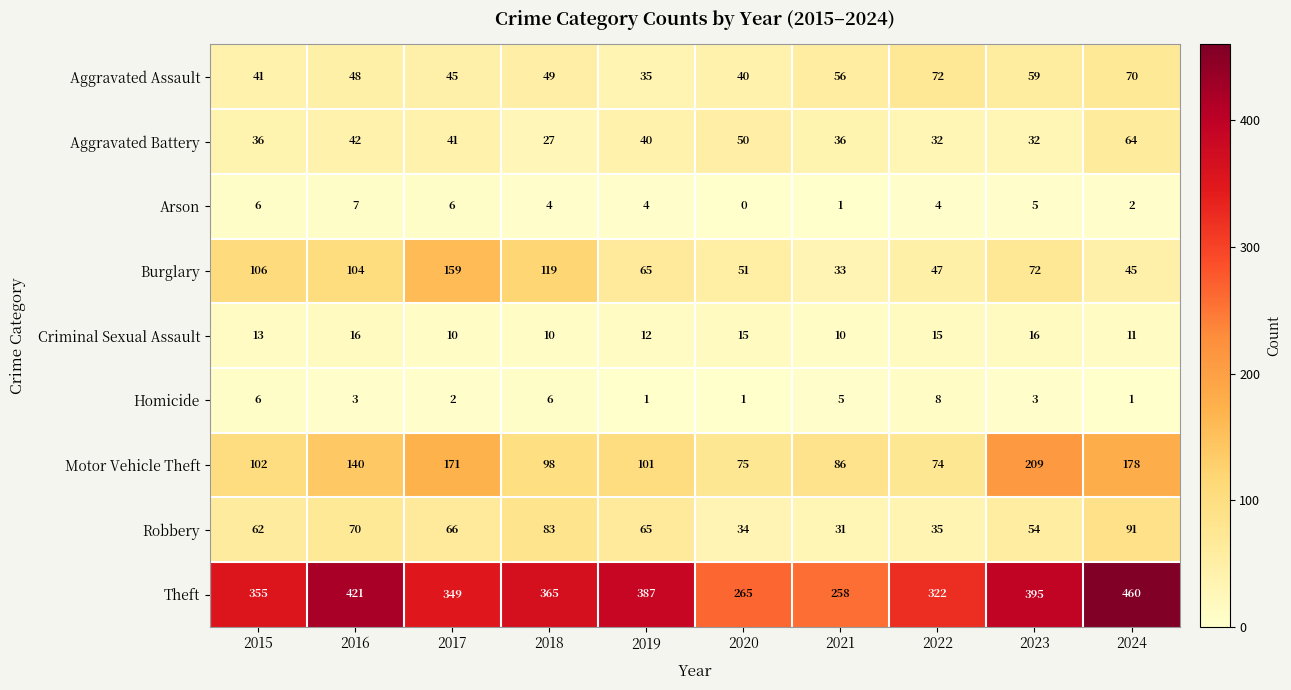

Which category has the lowest value in the Aggravated Assault series?

2019